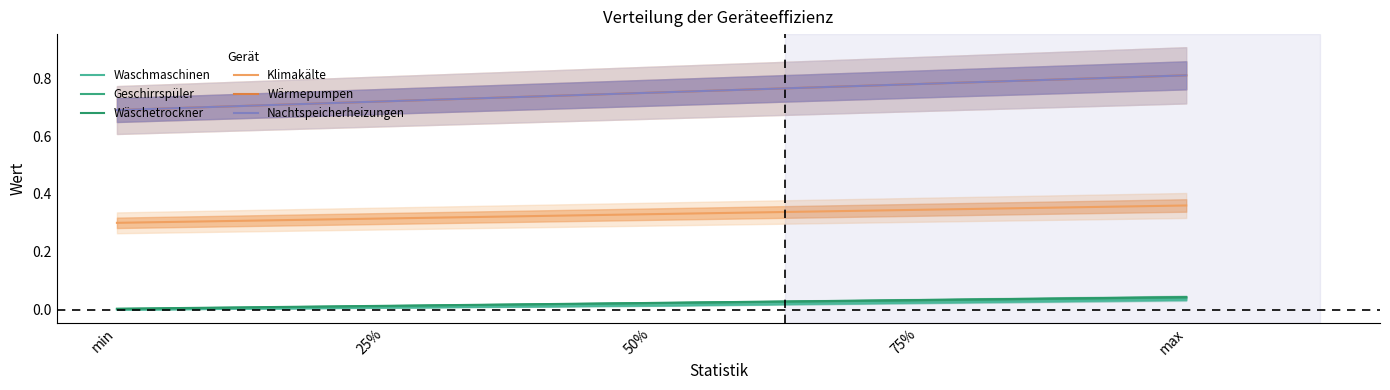

Rank the series at 50% from highest to lowest value.

Wärmepumpen, Nachtspeicherheizungen, Klimakälte, Wäschetrockner, Geschirrspüler, Waschmaschinen